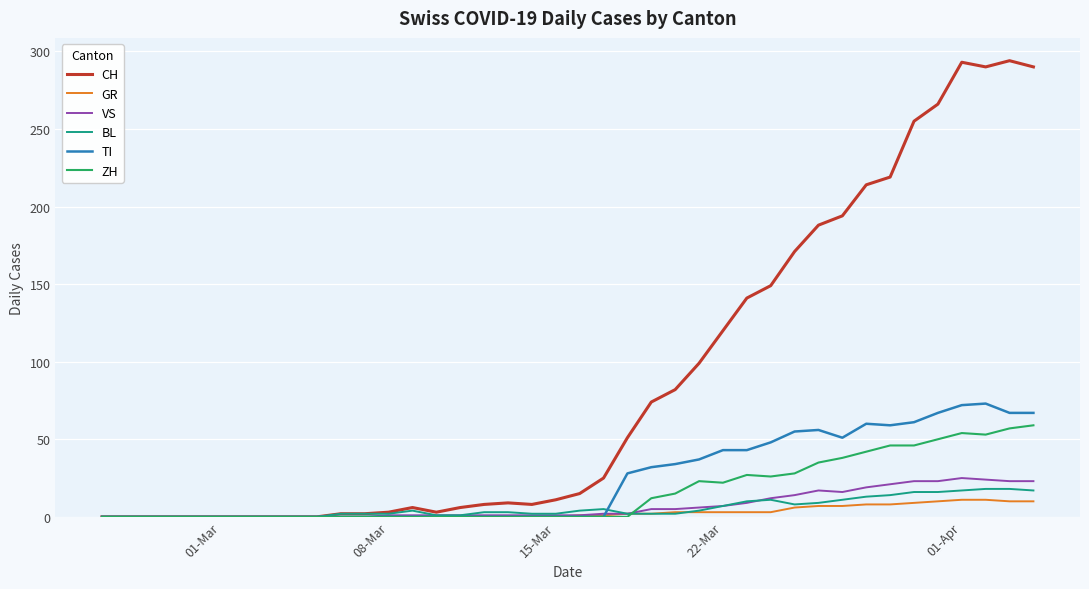

Which series has the largest range (max minus min)?

CH